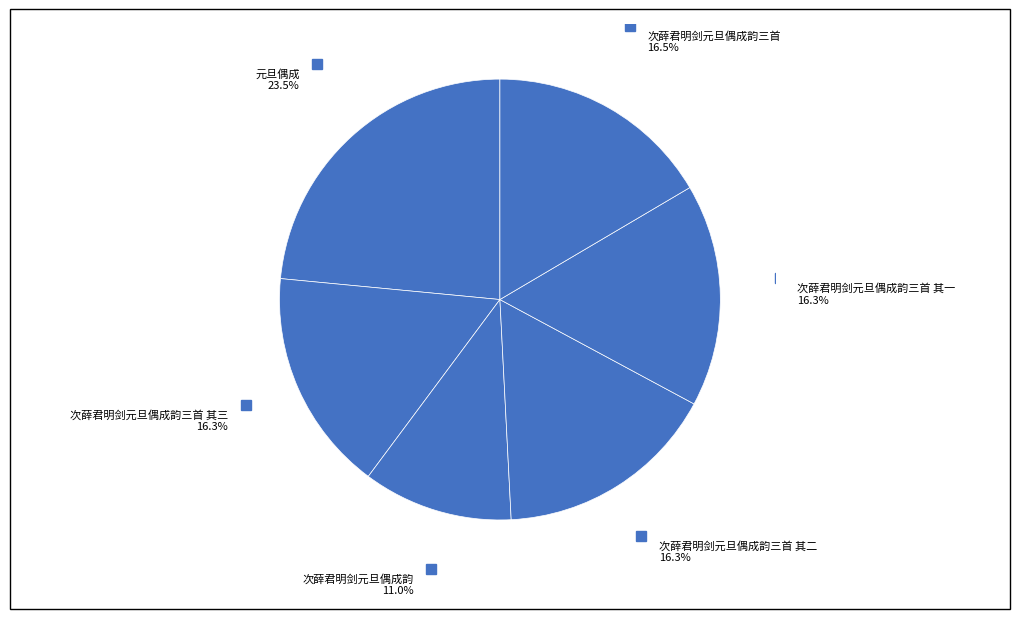

Count the number of slices in the pie.

6